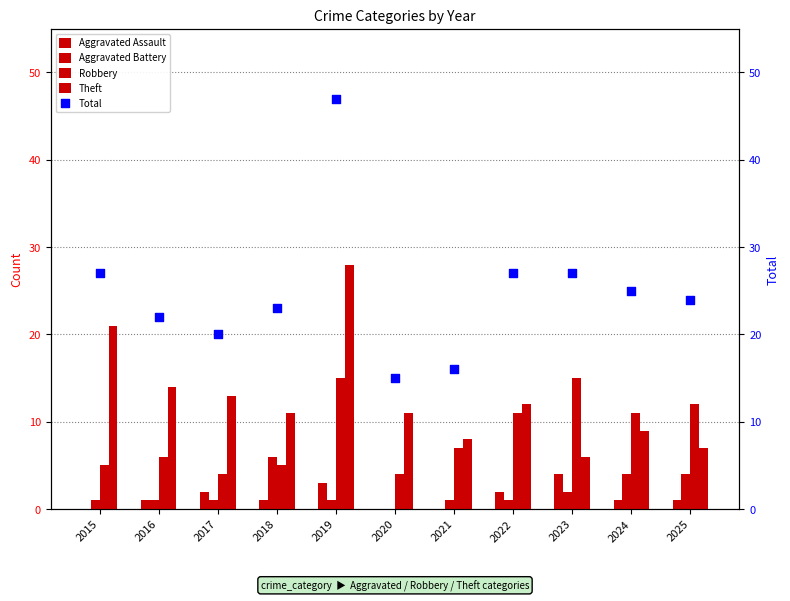

At how many categories does at least one series exceed 9?

11